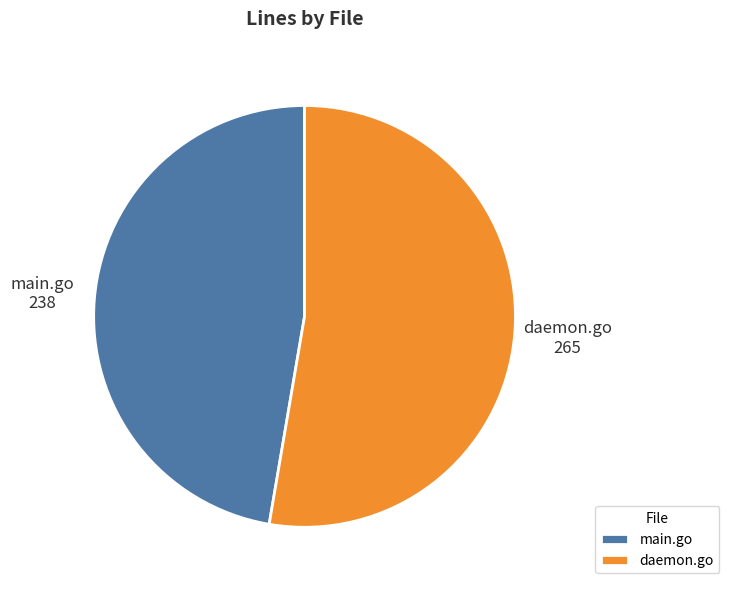

Does main.go represent more than half of the total?

No